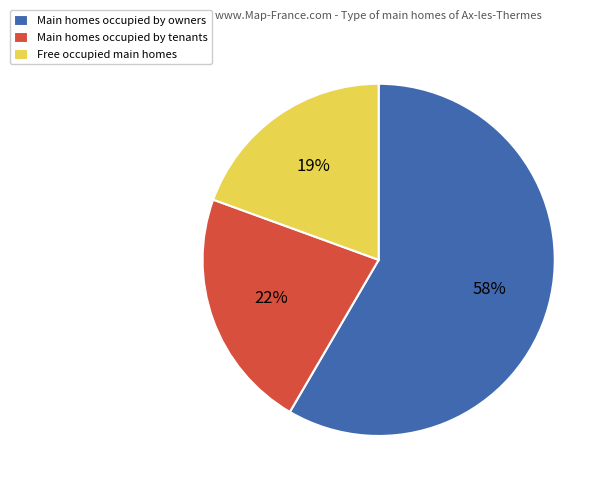

Which category has the smallest portion of the pie?

Free occupied main homes